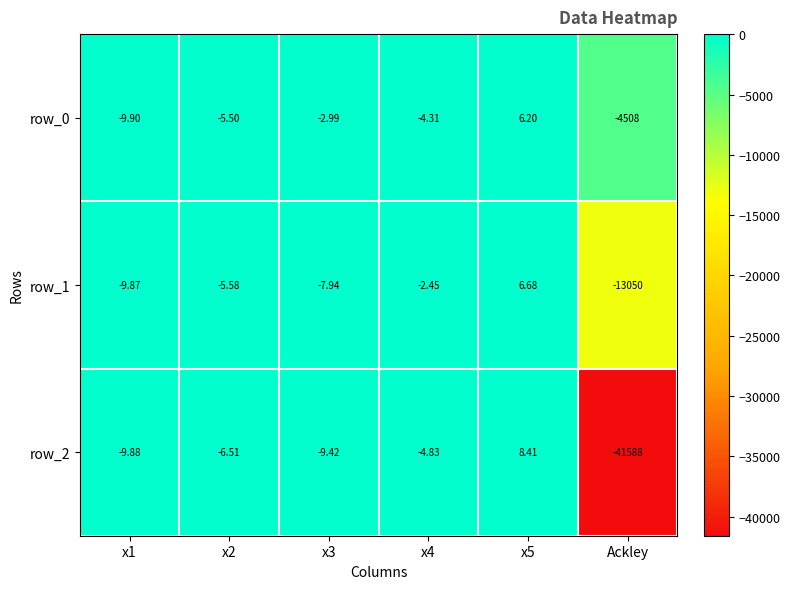

What is the maximum value for row_0?

6.2